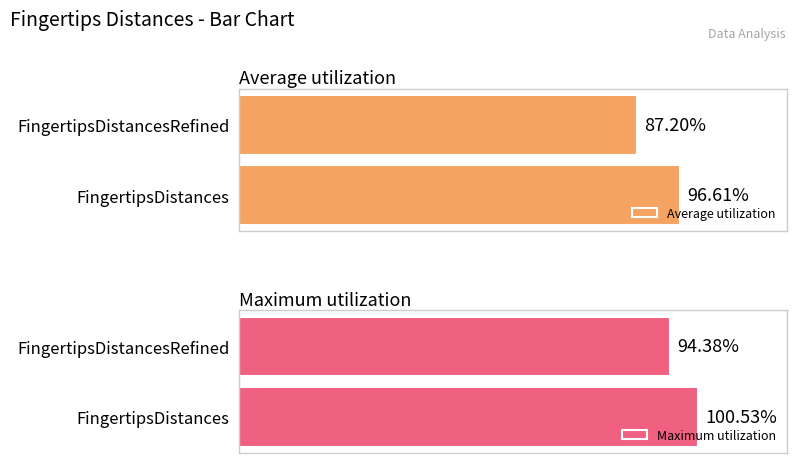

How many bars are there in total?

4